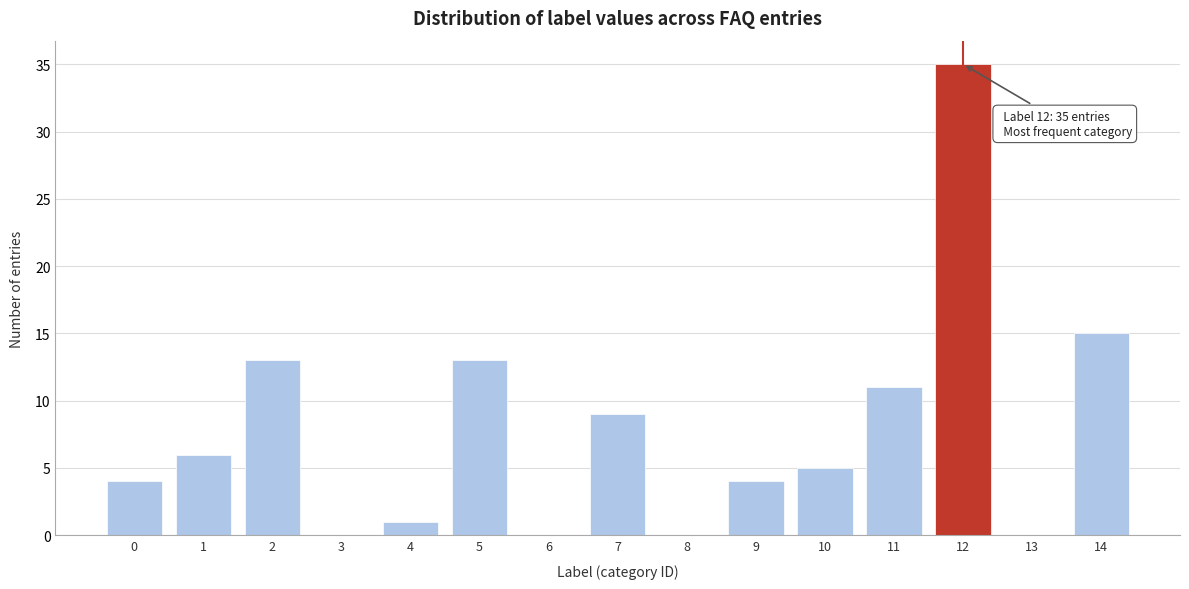

Reading left to right, what are all the values shown in this chart?

0=4	1=6	2=13	3=0	4=1	5=13	6=0	7=9	8=0	9=4	10=5	11=11	12=35	13=0	14=15